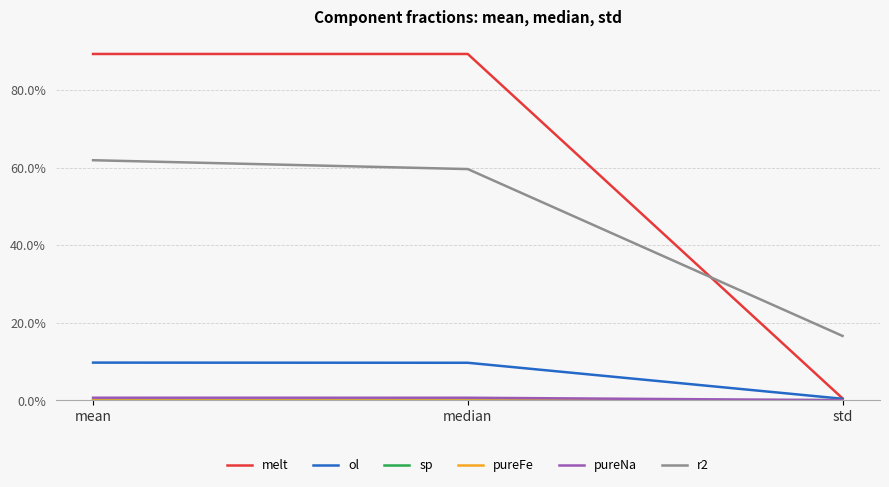

What is the total value across all series at median?

1.6